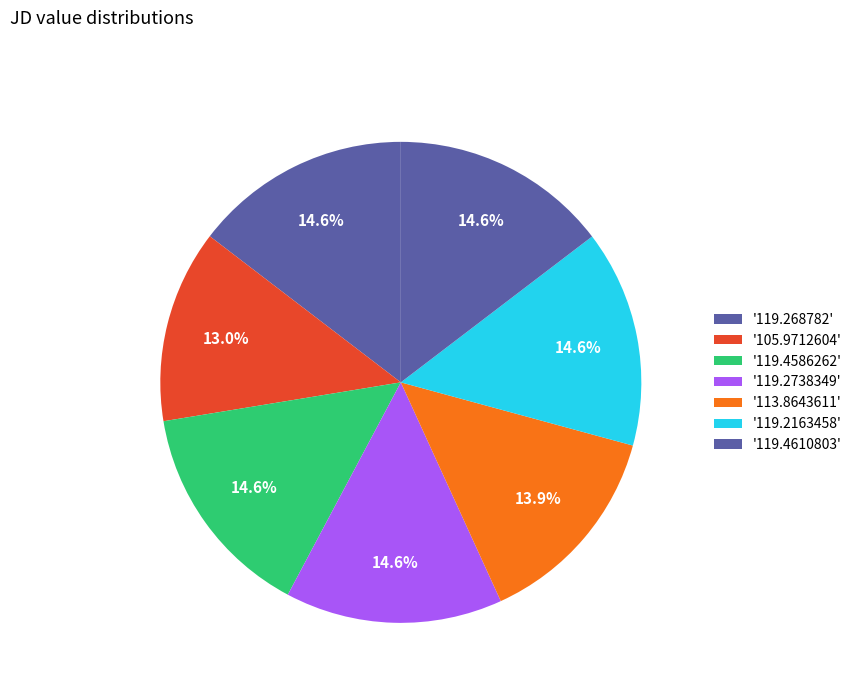

Count the number of slices in the pie.

7